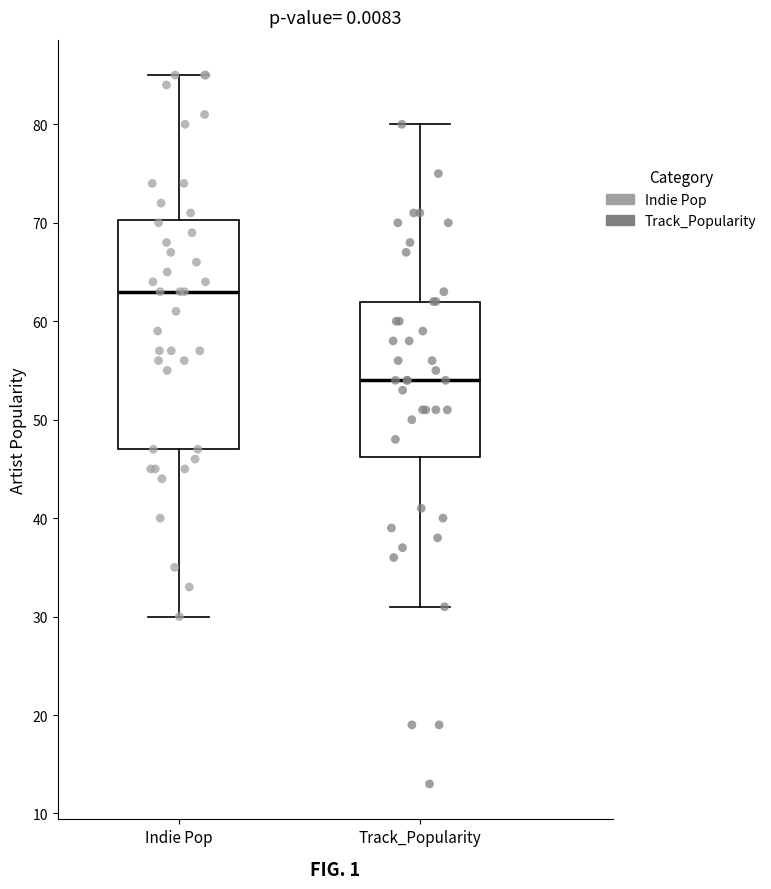

Where is the lower edge of the box for Track_Popularity on the y-axis? The values are not printed on the chart, so give them approximately, as read against the axis.

46